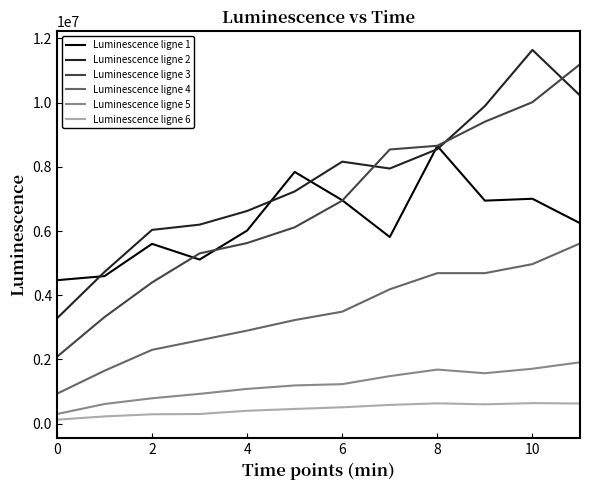

True or false: Luminescence ligne 1 and Luminescence ligne 5 cross at least once.

False